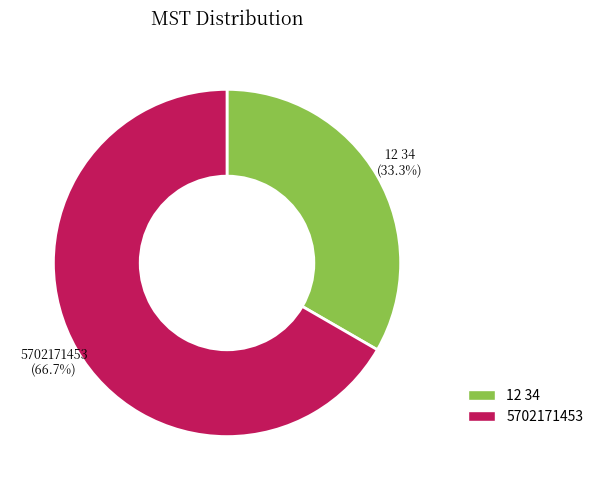

How many slices are in this pie chart?

2